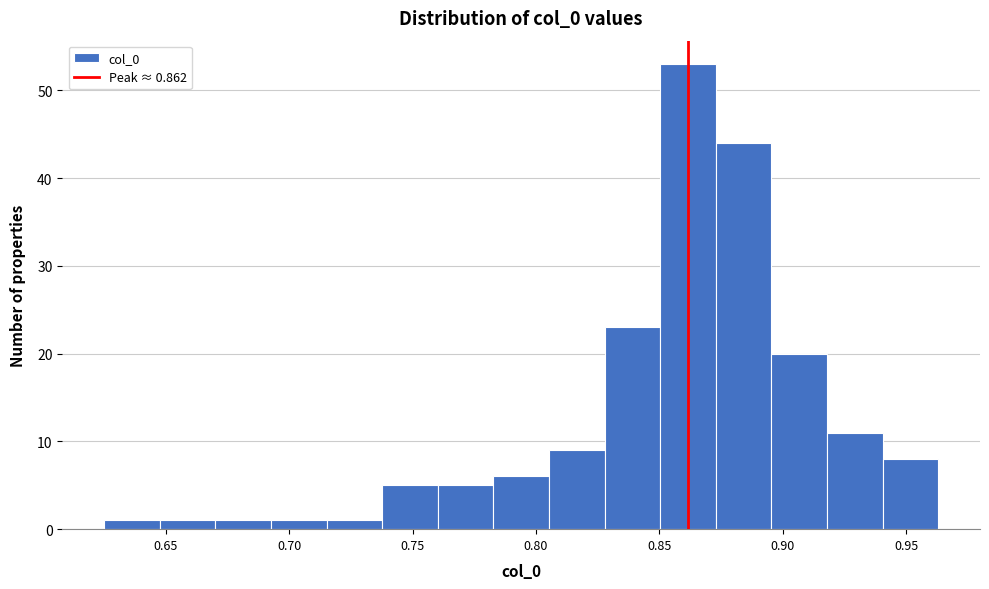

Reading left to right, list every bar in this chart as the range it spans on the x-axis followed by its height. Neither the bar edges nor the heights are printed on the chart, so give them approximately, as read against the axes.

0.625 to 0.650: 1
0.650 to 0.670: 1
0.670 to 0.695: 1
0.695 to 0.715: 1
0.715 to 0.740: 1
0.740 to 0.760: 5
0.760 to 0.785: 5
0.785 to 0.805: 6
0.805 to 0.830: 9
0.830 to 0.850: 23
0.850 to 0.875: 53
0.875 to 0.895: 44
0.895 to 0.920: 20
0.920 to 0.940: 11
0.940 to 0.965: 8